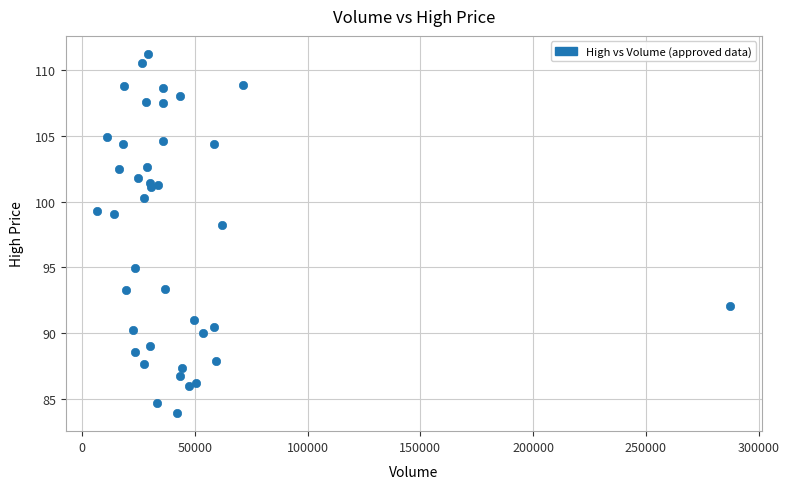

What is the range of Y values (max minus min)?

27.4